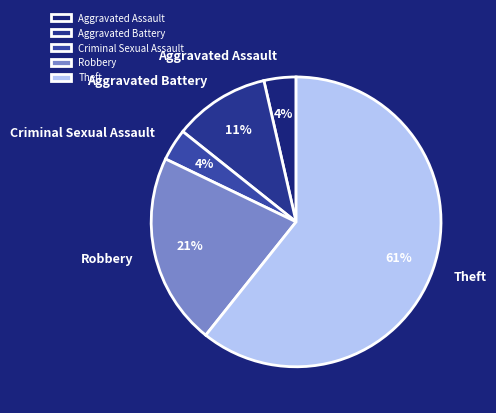

Combined, do Aggravated Assault and Criminal Sexual Assault account for over 50%?

No